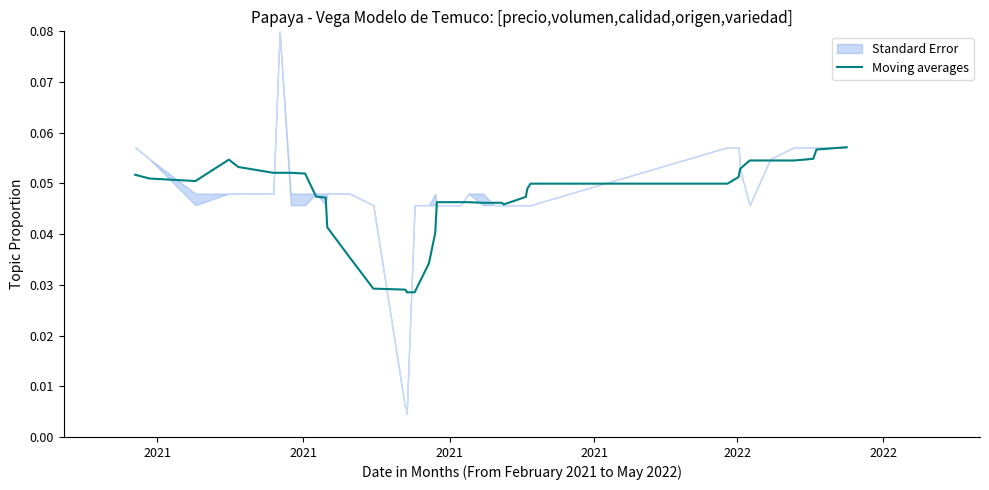

How many points are higher than both their immediate neighbors (excluding endpoints)?

2